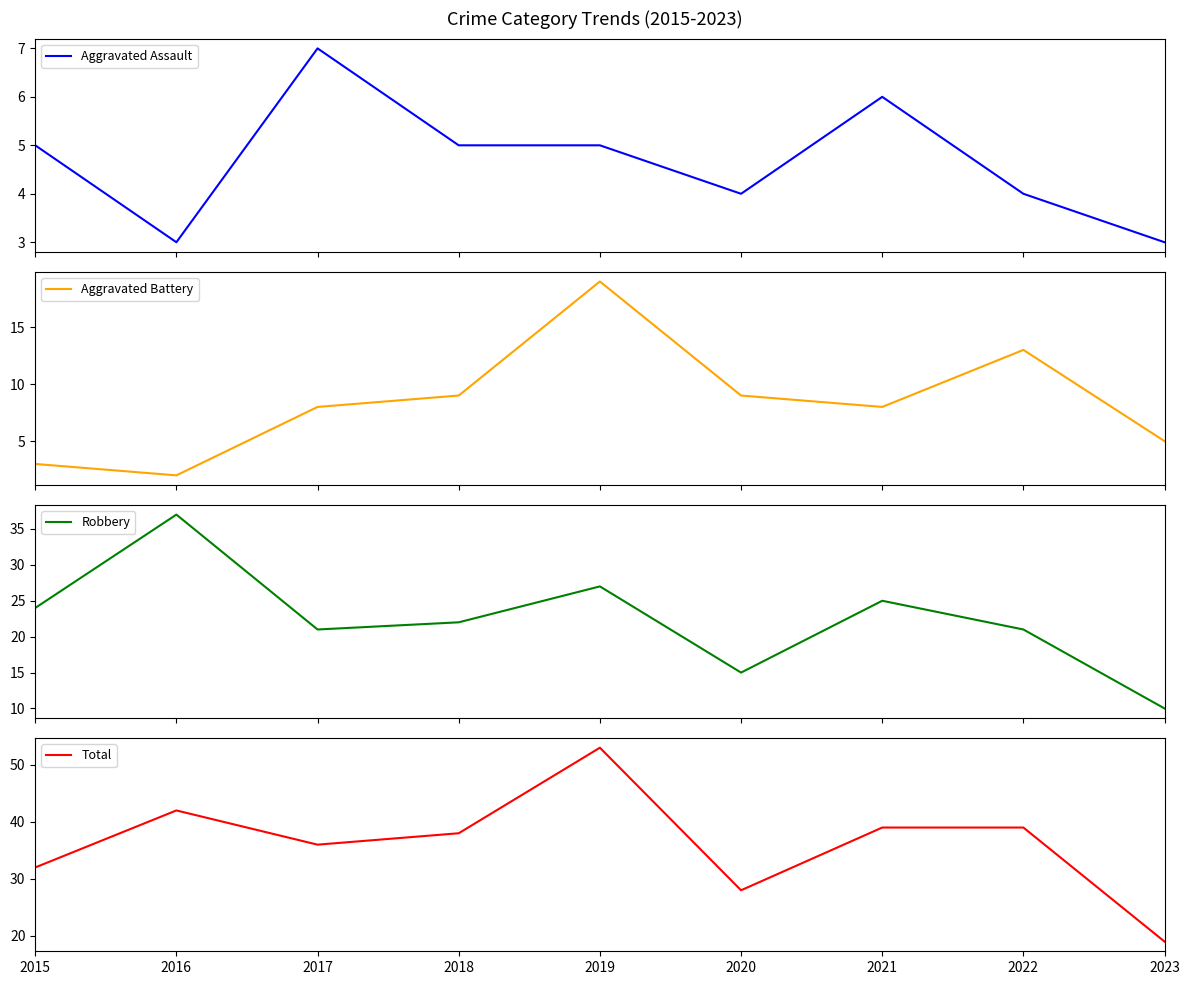

Reading left to right, what are all the values shown in this chart?

Aggravated Assault: 2015=5	2016=3	2017=7	2018=5	2019=5	2020=4	2021=6	2022=4	2023=3
Aggravated Battery: 2015=3	2016=2	2017=8	2018=9	2019=19	2020=9	2021=8	2022=13	2023=5
Robbery: 2015=24	2016=37	2017=21	2018=22	2019=27	2020=15	2021=25	2022=21	2023=10
Total: 2015=32	2016=42	2017=36	2018=38	2019=53	2020=28	2021=39	2022=39	2023=19